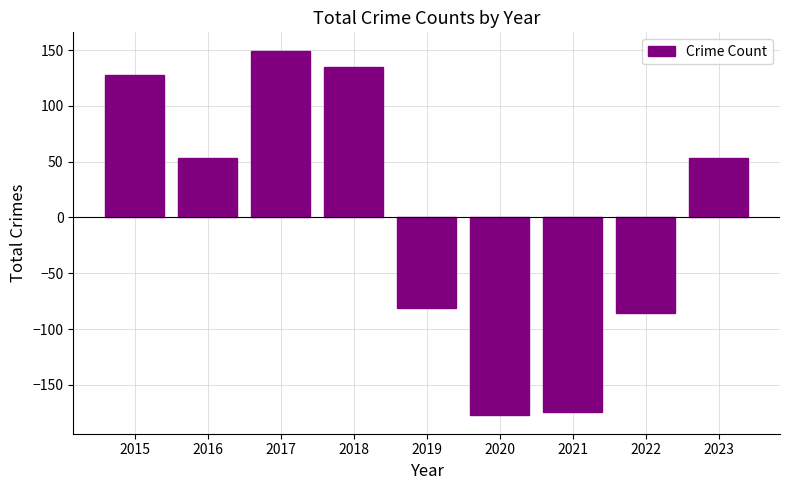

How many categories are shown in the chart?

9